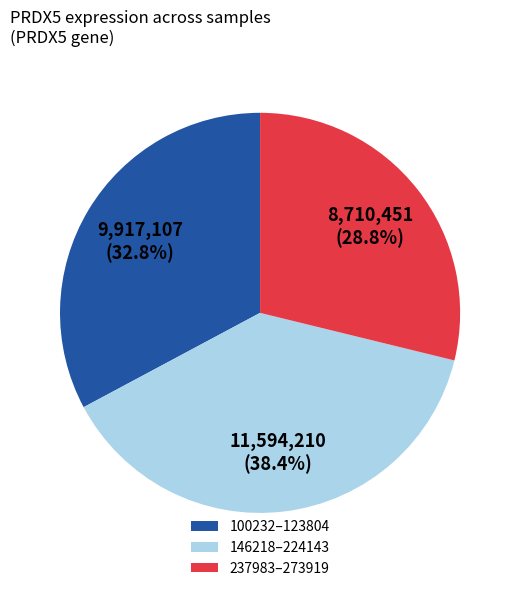

Is the sum of 100232–123804 and 237983–273919 greater than half?

Yes